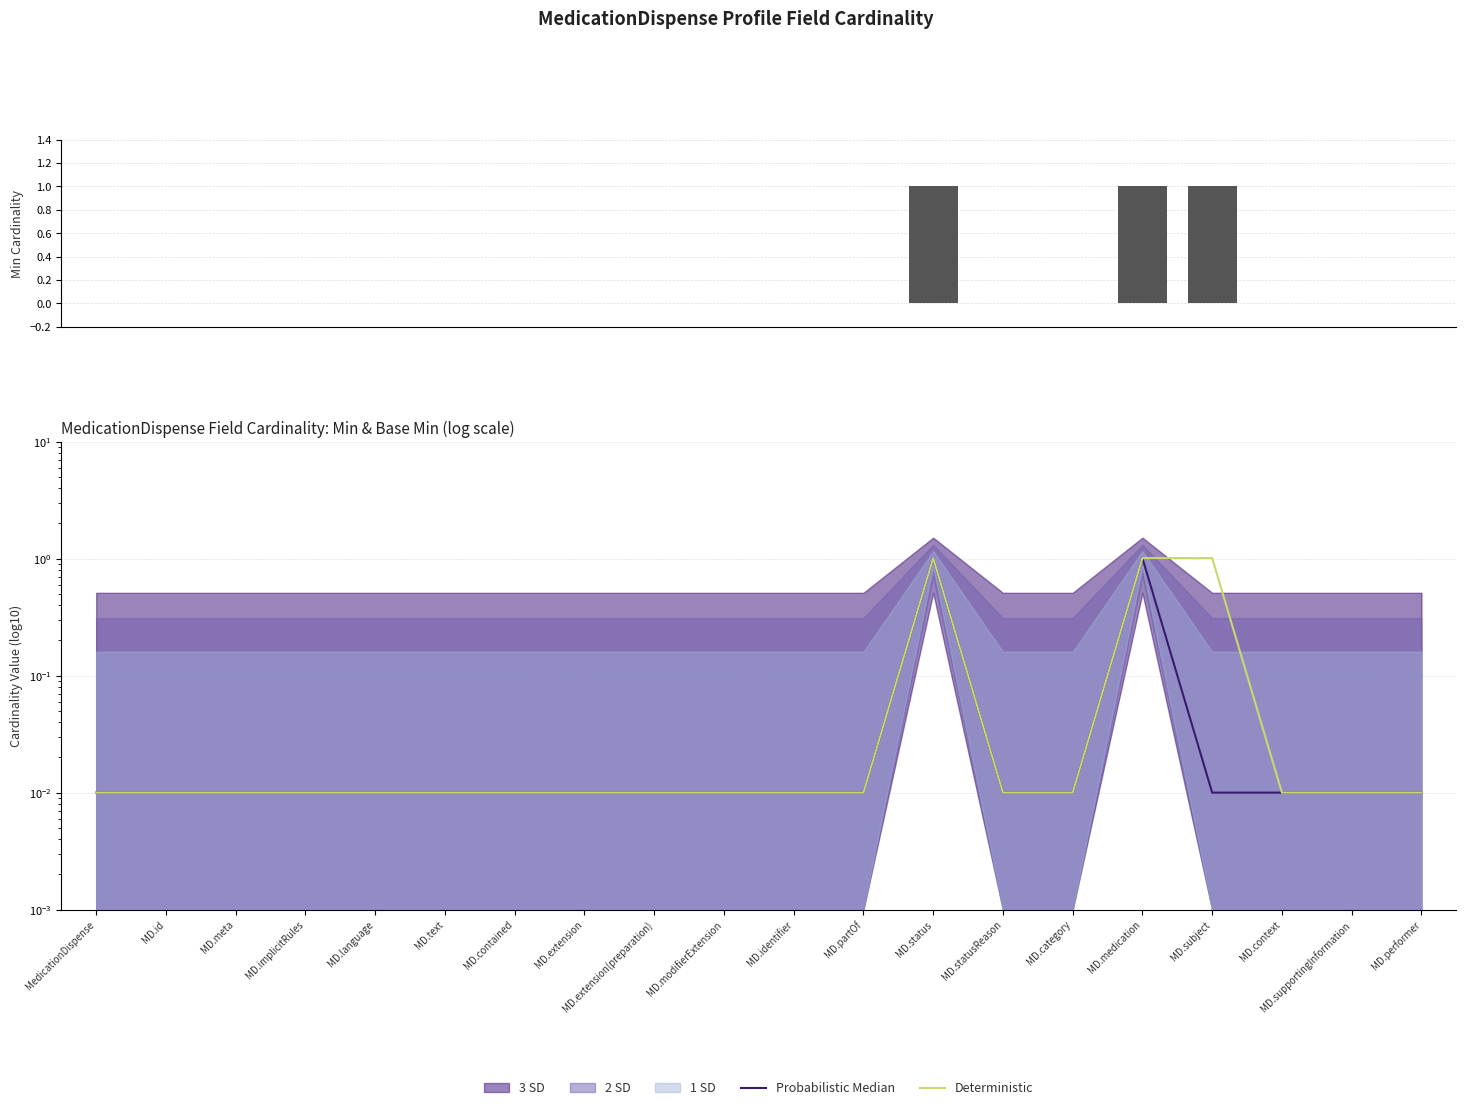

Reading left to right, transcribe all the data shown in this chart.

Min: MedicationDispense=0.0	MD.id=0.0	MD.meta=0.0	MD.implicitRules=0.0	MD.language=0.0	MD.text=0.0	MD.contained=0.0	MD.extension=0.0	MD.extension(preparation)=0.0	MD.modifierExtension=0.0	MD.identifier=0.0	MD.partOf=0.0	MD.status=1.0	MD.statusReason=0.0	MD.category=0.0	MD.medication=1.0	MD.subject=1.0	MD.context=0.0	MD.supportingInformation=0.0	MD.performer=0.0
Probabilistic Median: MedicationDispense=0.0	MD.id=0.0	MD.meta=0.0	MD.implicitRules=0.0	MD.language=0.0	MD.text=0.0	MD.contained=0.0	MD.extension=0.0	MD.extension(preparation)=0.0	MD.modifierExtension=0.0	MD.identifier=0.0	MD.partOf=0.0	MD.status=1.0	MD.statusReason=0.0	MD.category=0.0	MD.medication=1.0	MD.subject=0.0	MD.context=0.0	MD.supportingInformation=0.0	MD.performer=0.0
Deterministic: MedicationDispense=0.0	MD.id=0.0	MD.meta=0.0	MD.implicitRules=0.0	MD.language=0.0	MD.text=0.0	MD.contained=0.0	MD.extension=0.0	MD.extension(preparation)=0.0	MD.modifierExtension=0.0	MD.identifier=0.0	MD.partOf=0.0	MD.status=1.0	MD.statusReason=0.0	MD.category=0.0	MD.medication=1.0	MD.subject=1.0	MD.context=0.0	MD.supportingInformation=0.0	MD.performer=0.0